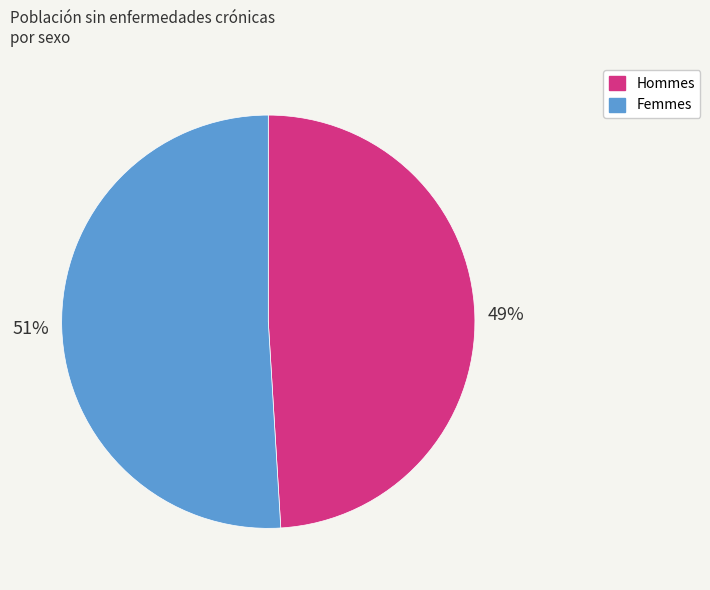

To the nearest percent, what is the average slice percentage?

50%